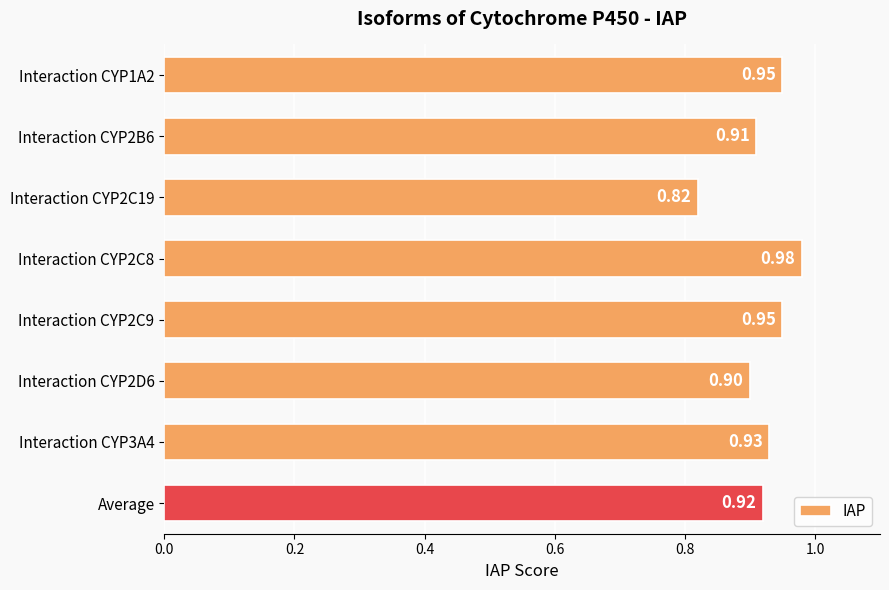

Where is the data nearest to the value 0?

Interaction CYP2C19